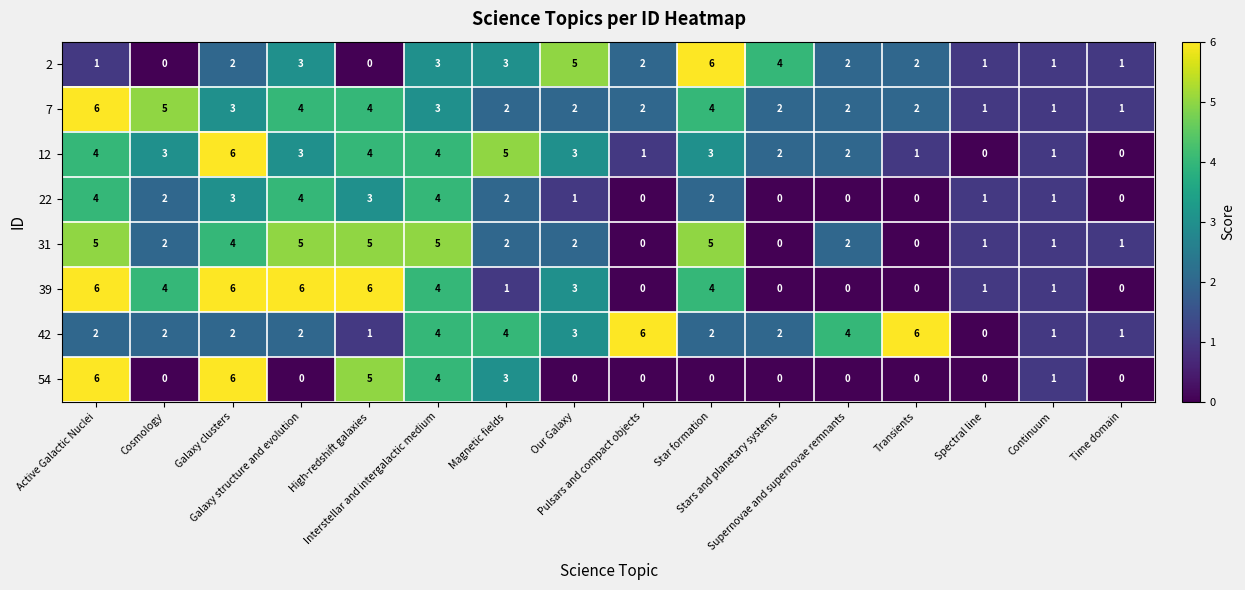

Which series has the largest total across all categories?

7